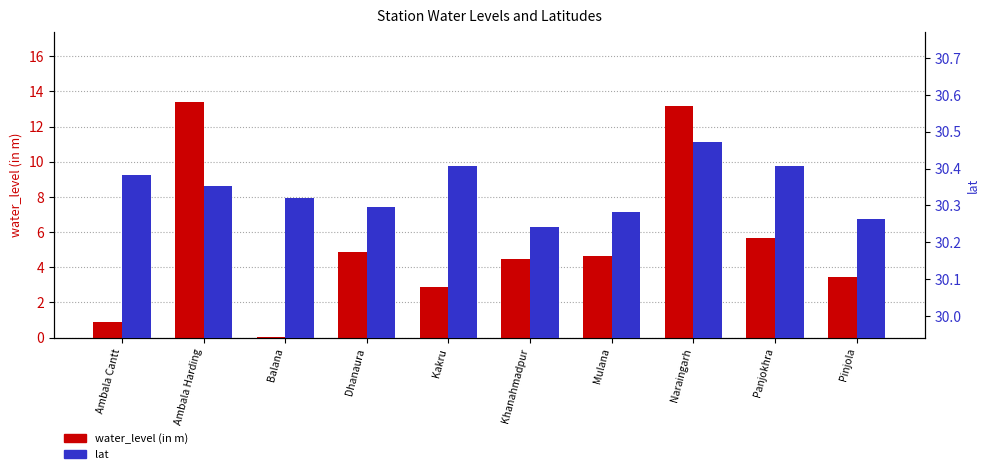

What is the sum of the water_level (in m) values at Naraingarh and Balana?

13.2